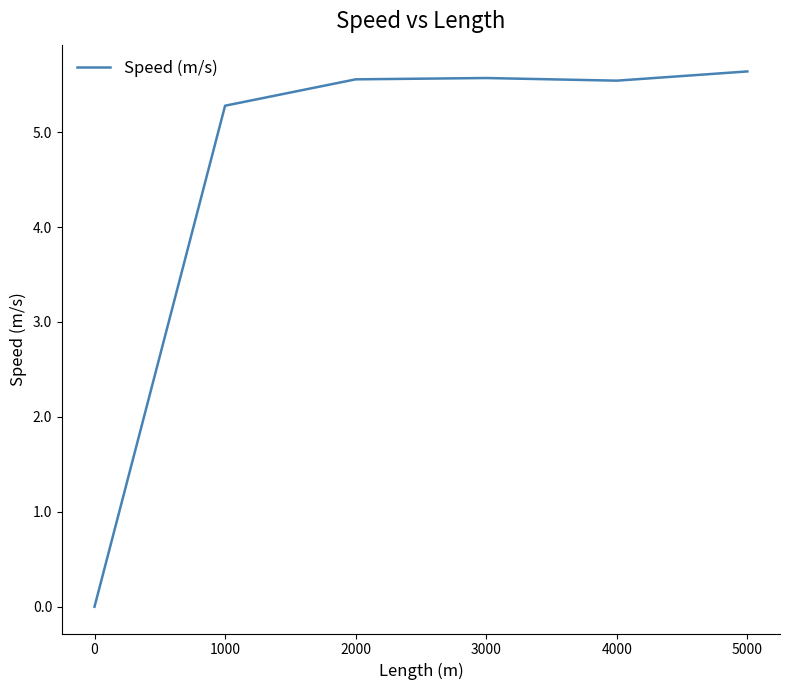

What is the greatest value displayed?

5.6